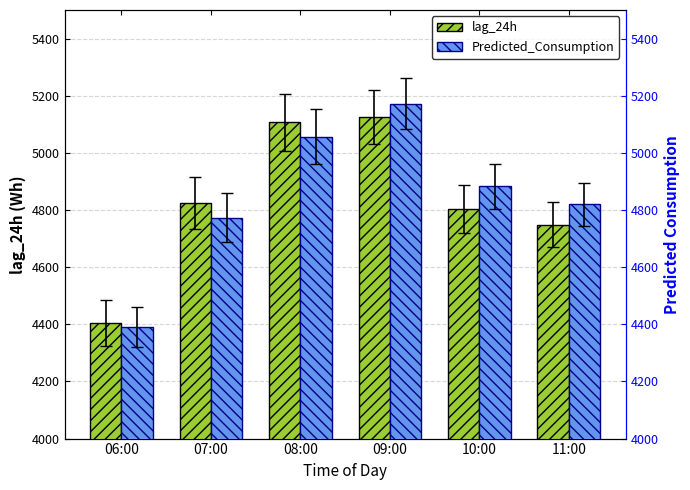

Is it true that Predicted_Consumption equals 2338.9 at 06:00?

False